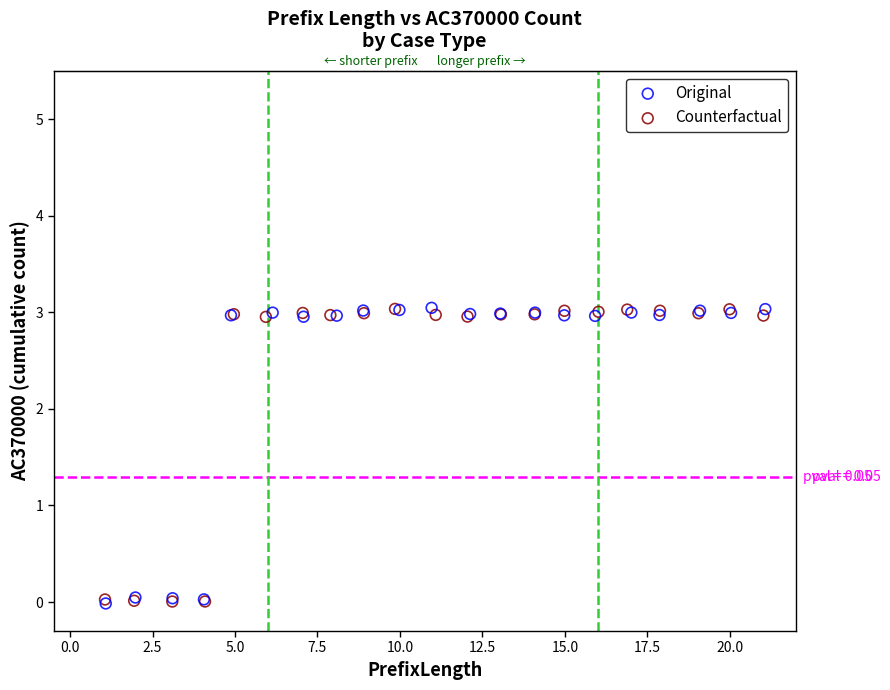

What are all the series names shown in the legend?

Original, Counterfactual